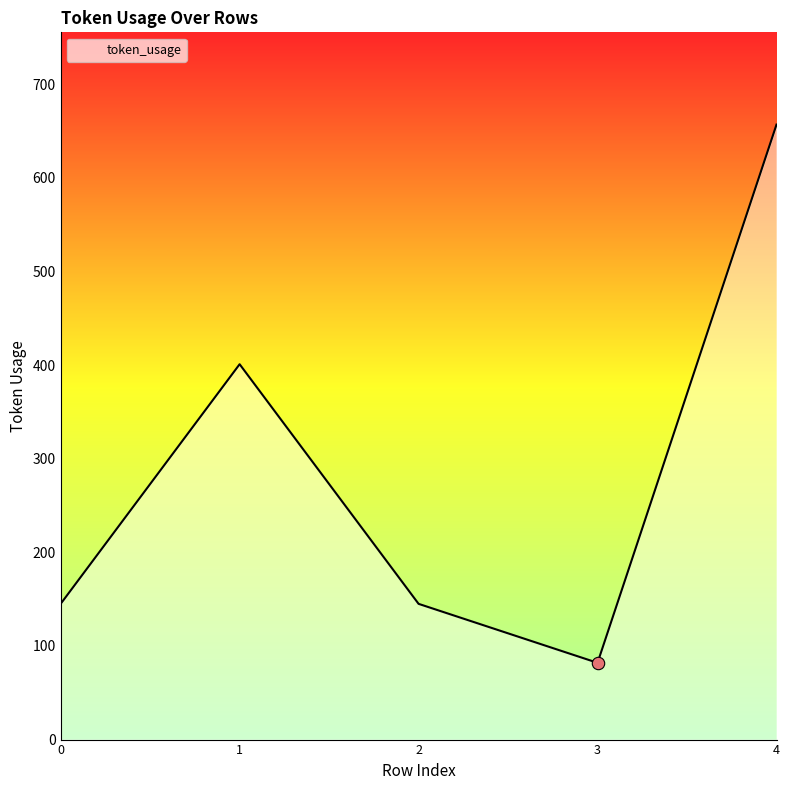

What is the change in value from 2 to 3?

-63